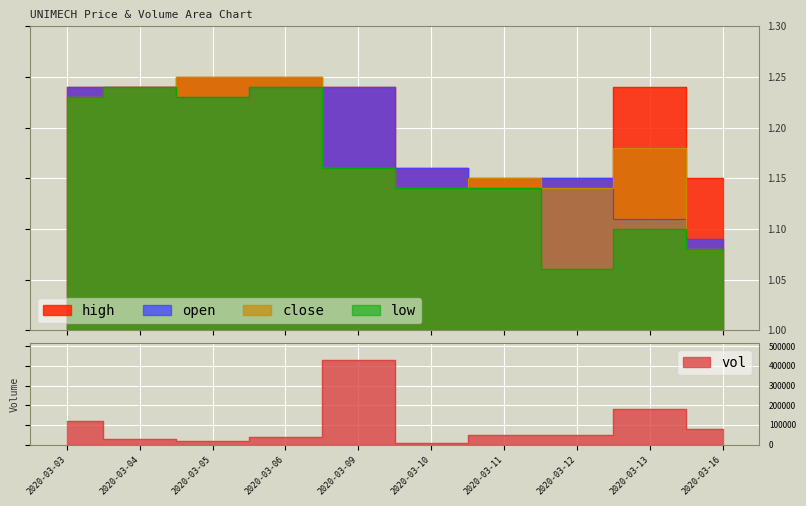

Count the high values in the range 1 to 2.

10